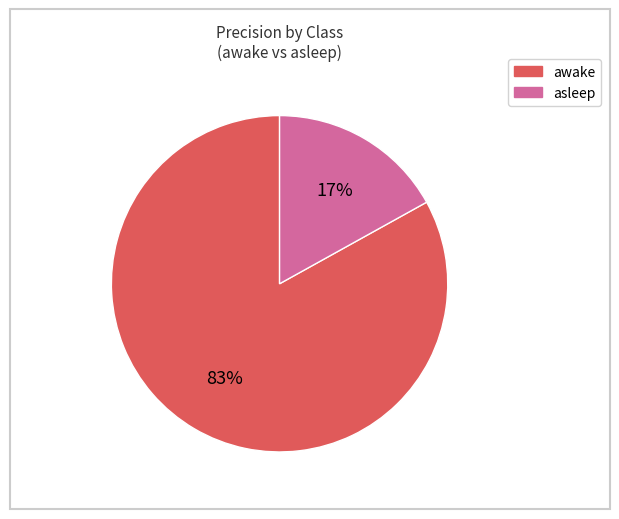

To the nearest percent, what is the difference between the largest and smallest slice percentages?

66%